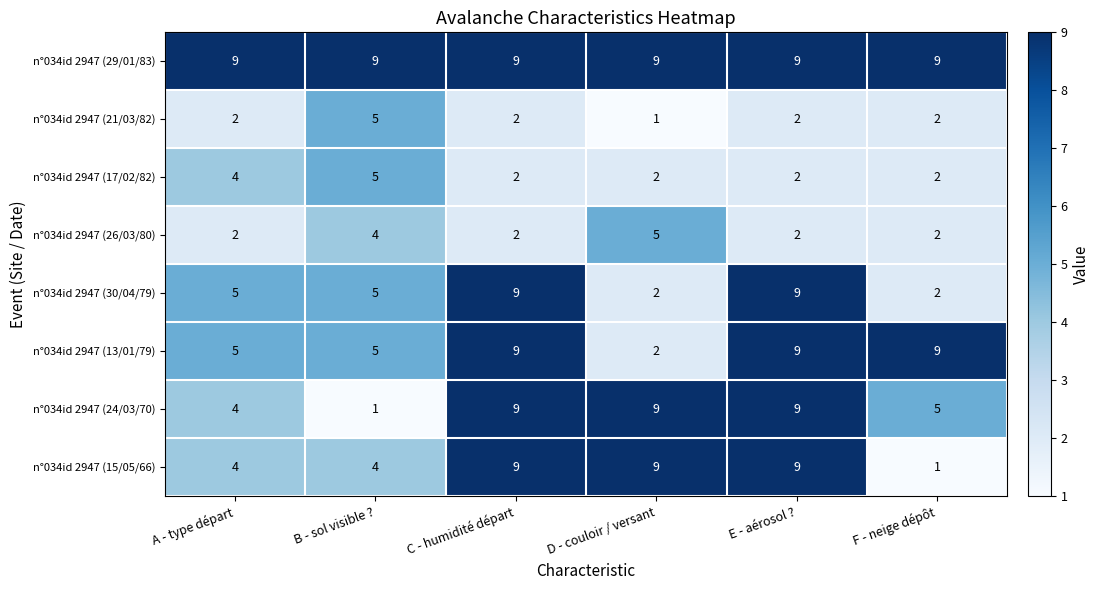

At how many categories does at least one series exceed 8?

6